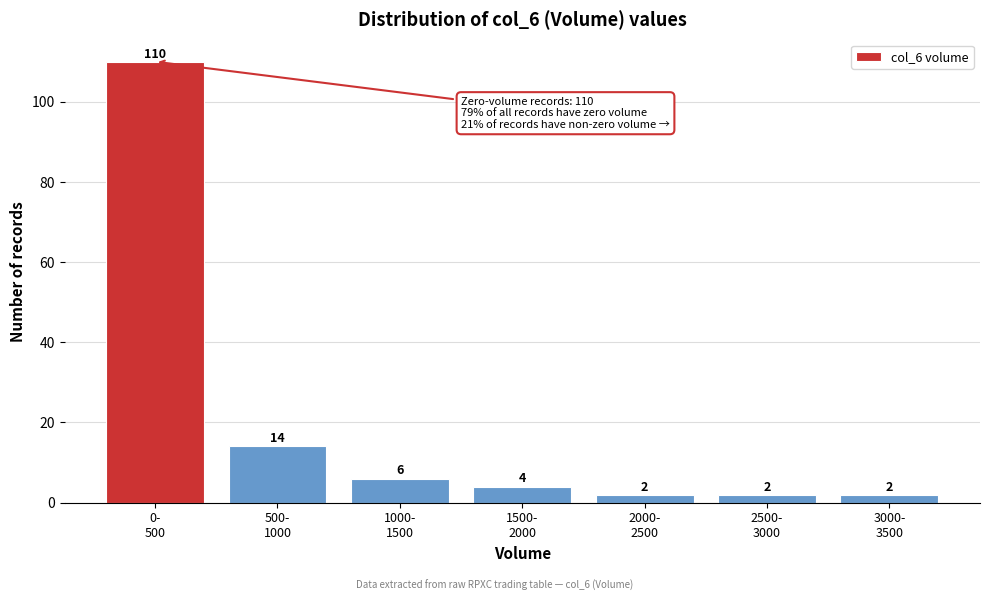

Reading left to right, extract all data points from this chart.

110	14	6	4	2	2	2